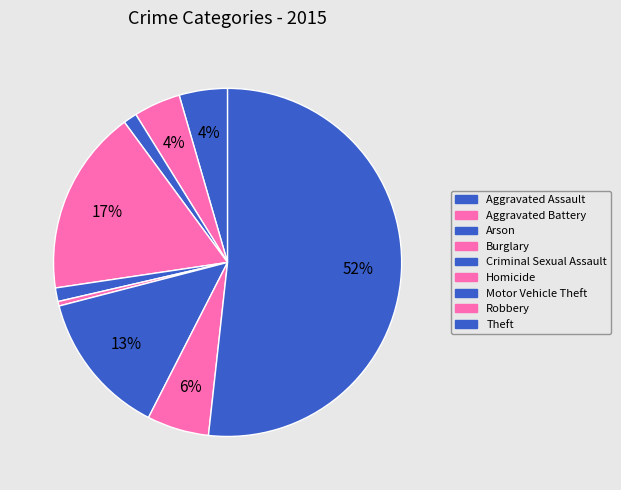

Which category has the smallest portion of the pie?

Homicide